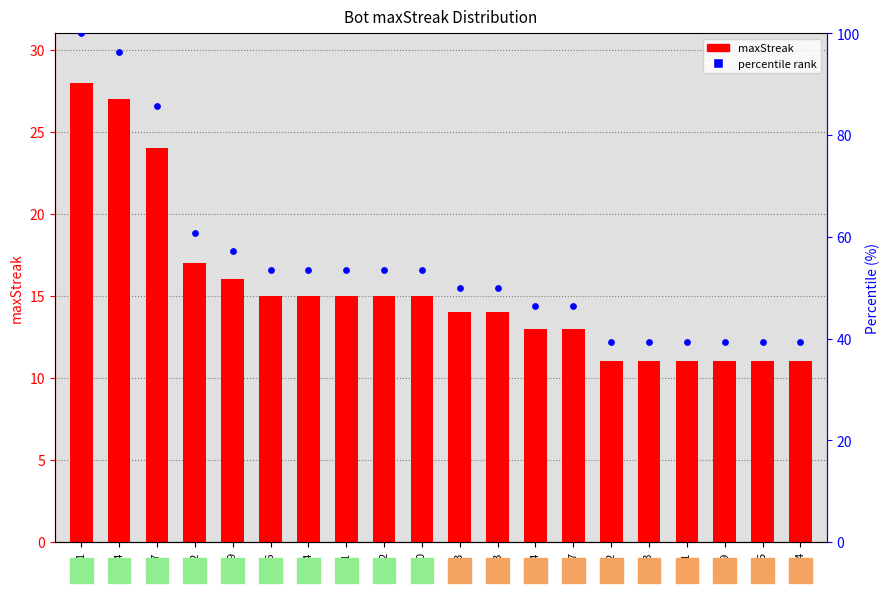

At which category is the sum across all series the highest?

1